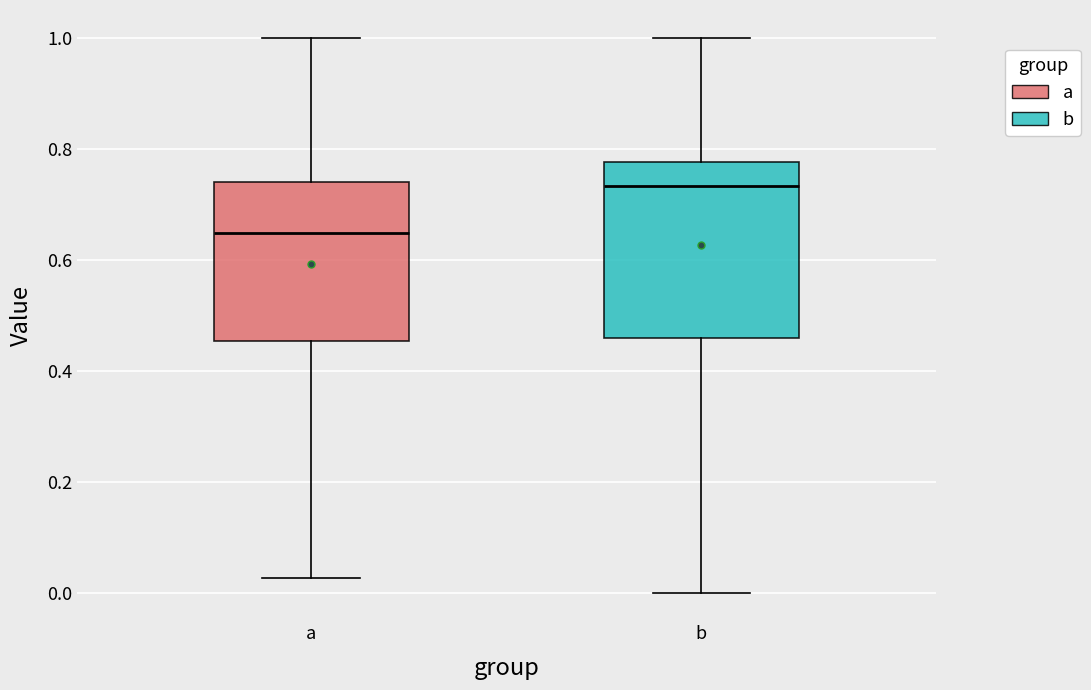

Where does the upper whisker of the box for b end on the y-axis? The values are not printed on the chart, so give them approximately, as read against the axis.

1.00